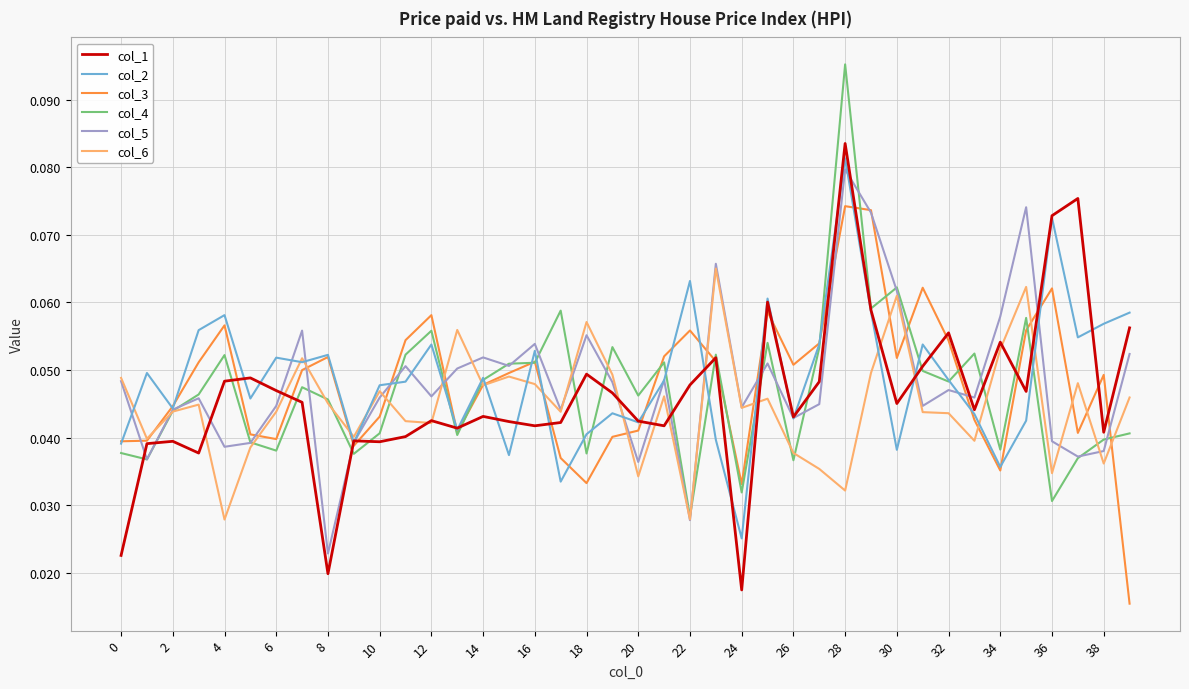

Does the chart have visible grid lines?

Yes